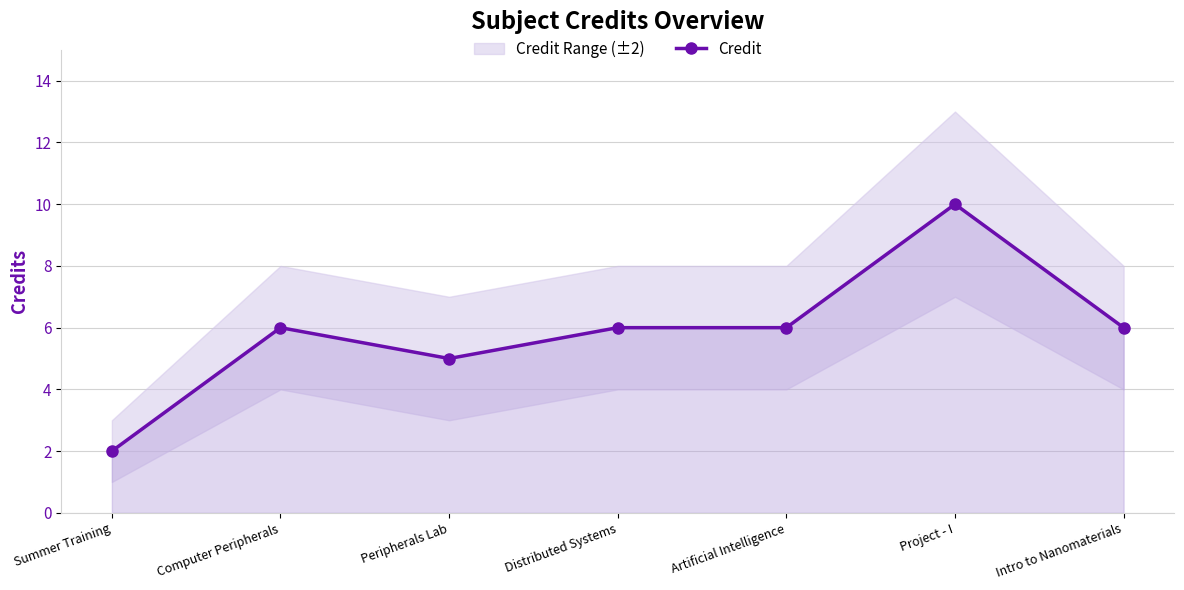

At which label does the data first exceed 6?

Project - I